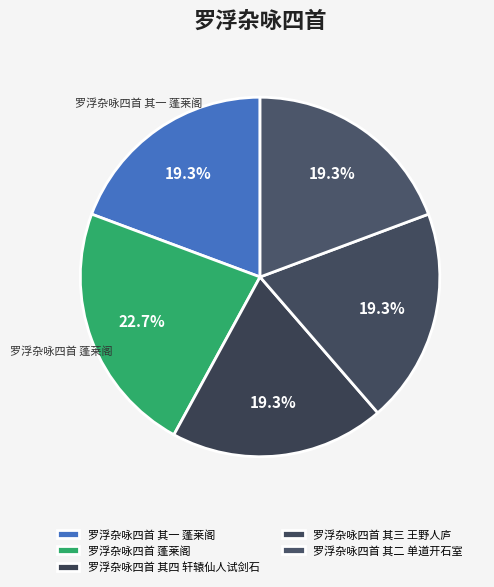

True or false: 罗浮杂咏四首 其三 王野人庐 accounts for 19% of the total.

True